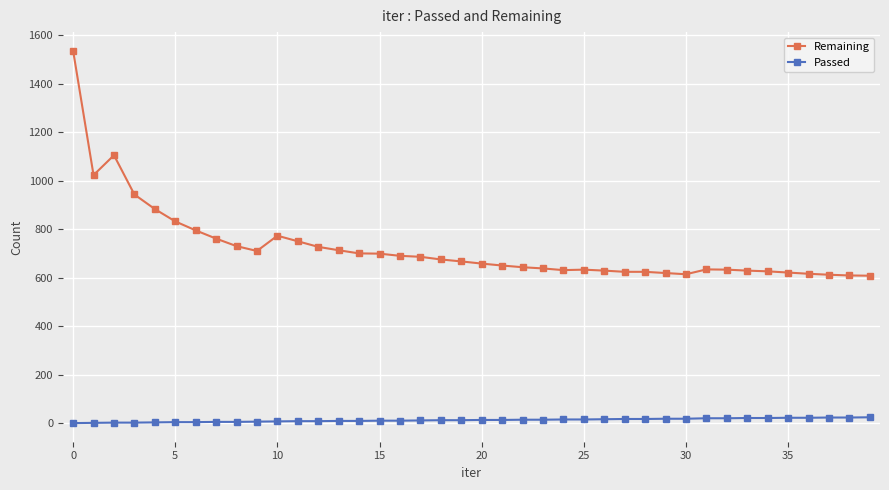

What is the maximum value for Remaining?

1537